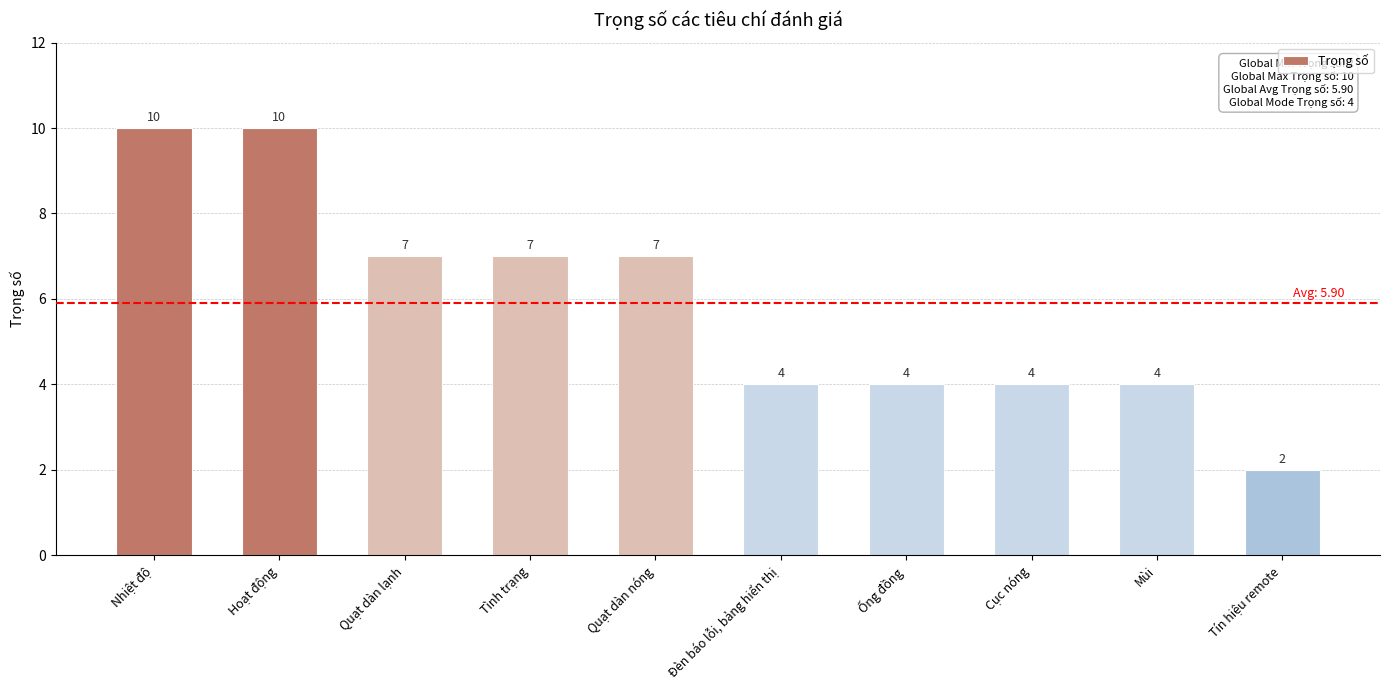

Reading left to right, list all the values displayed in this chart.

10	10	7	7	7	4	4	4	4	2